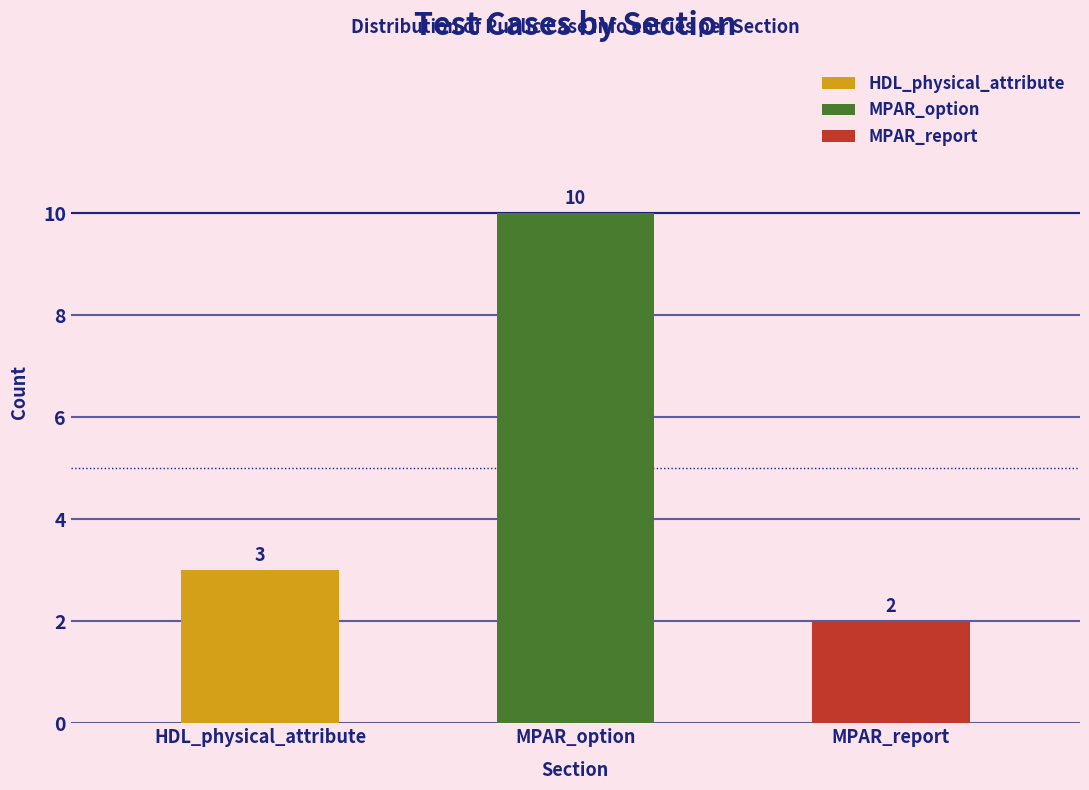

Which has a higher value, 11 or 2?

11